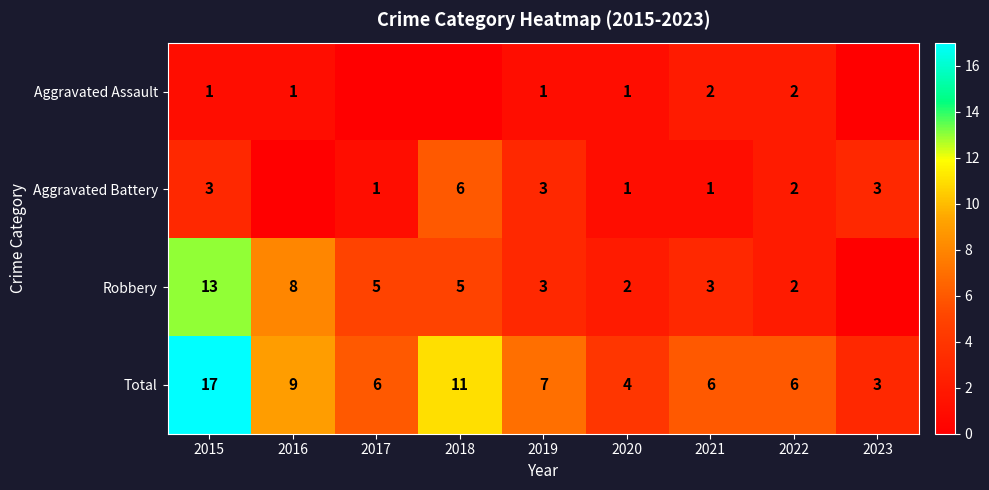

Which series has the largest range (max minus min)?

Total